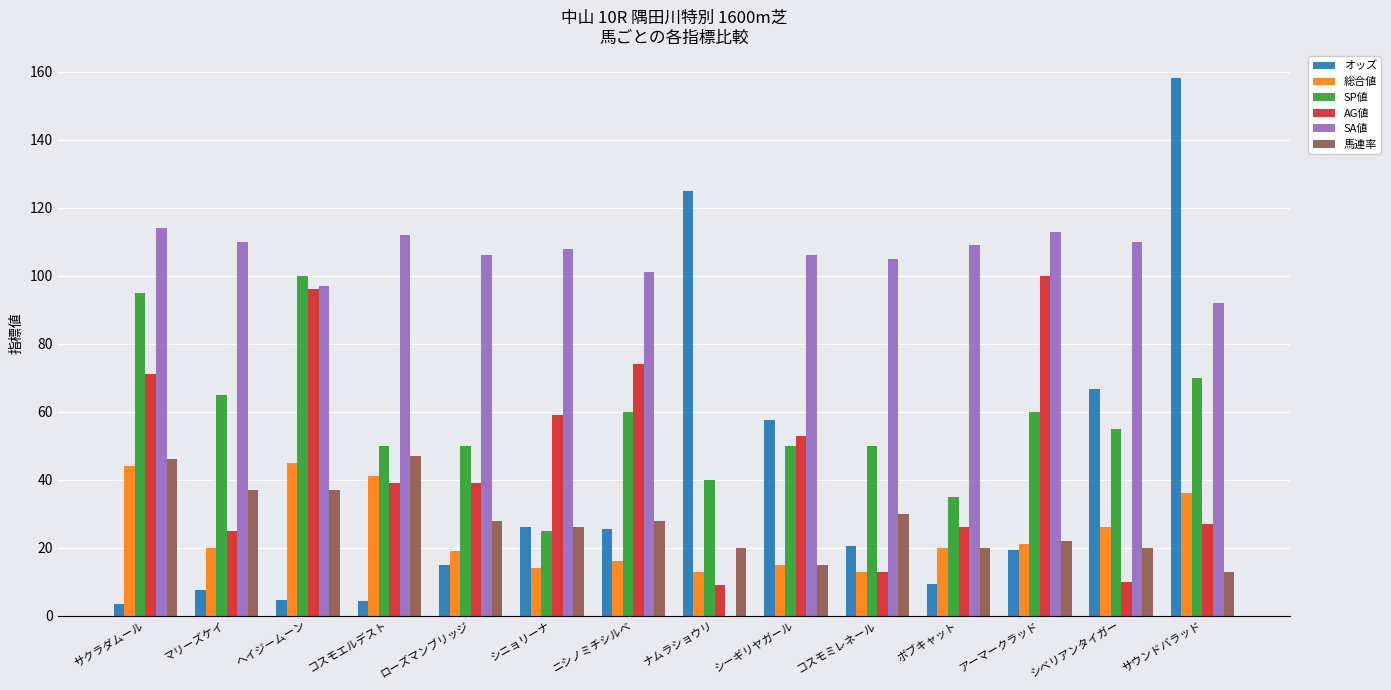

At which label is AG値 closest to 54?

シーギリヤガール